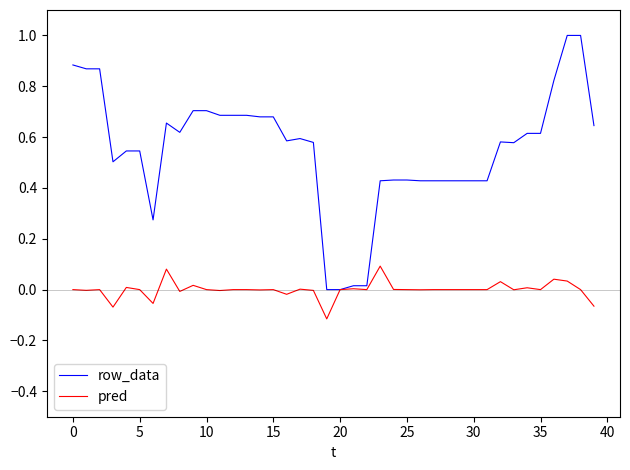

Which series has the largest total across all categories?

row_data